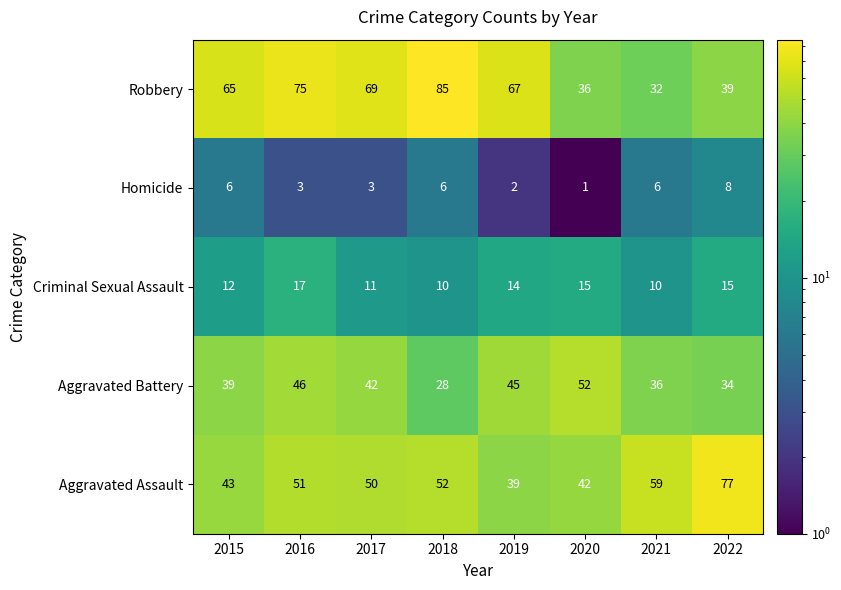

What is the sum of all Homicide values?

35